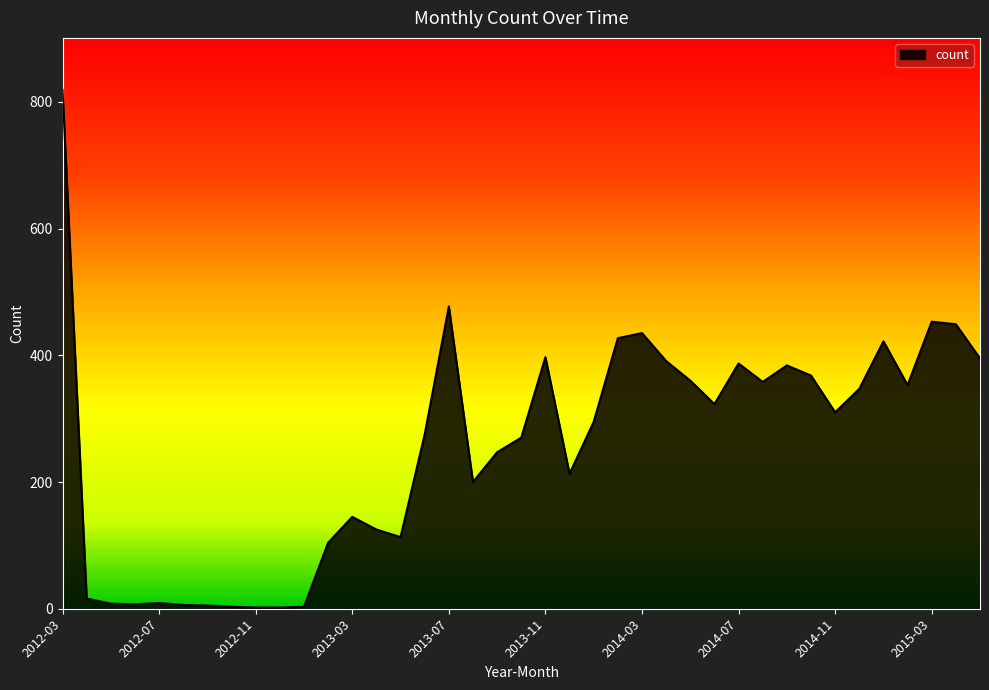

What is the difference between the maximum and minimum values?

817